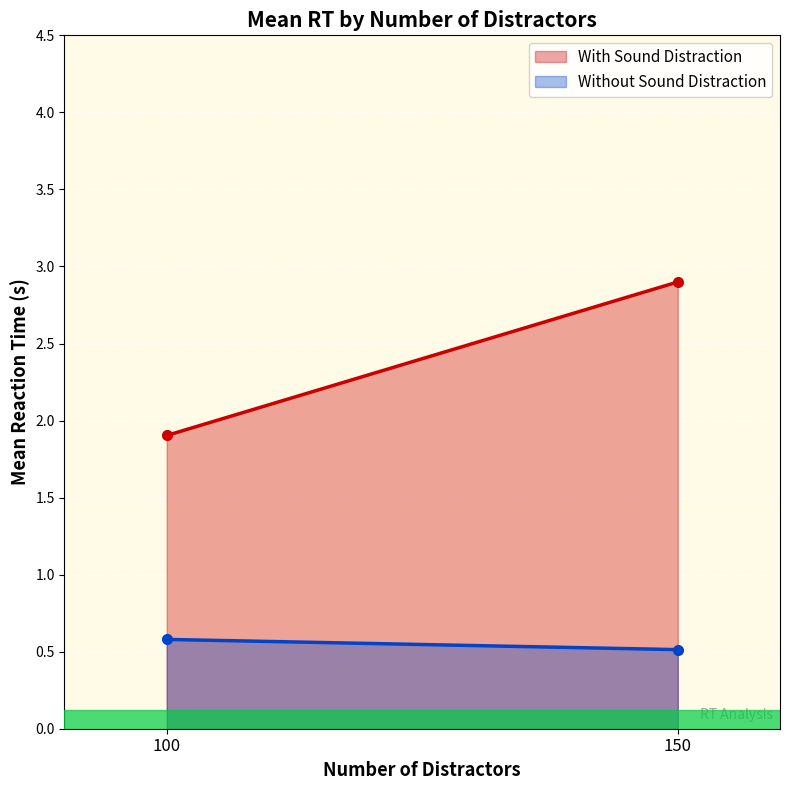

What value does the Without Sound Distraction series have at 100?

0.6